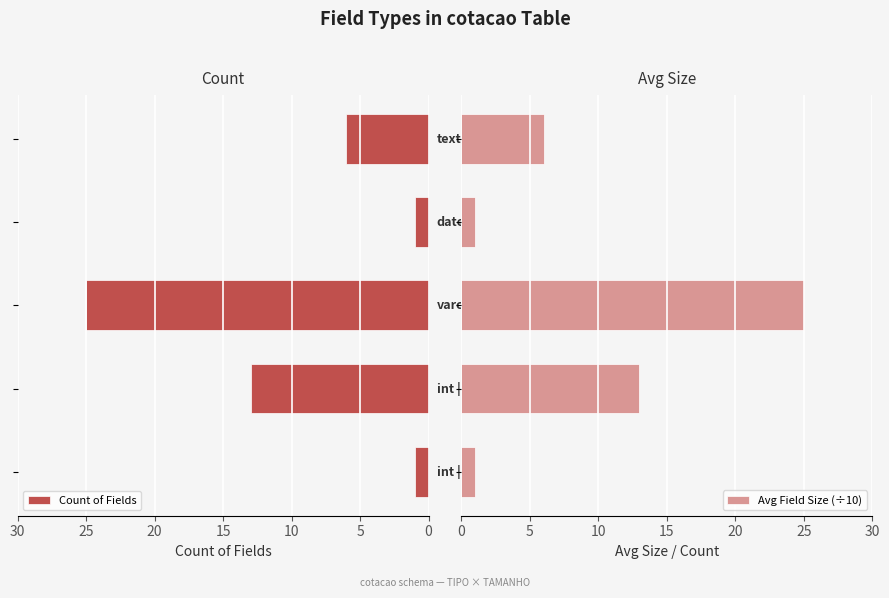

What is the difference between the second highest and minimum values in the Avg Field Size (÷10) series?

12